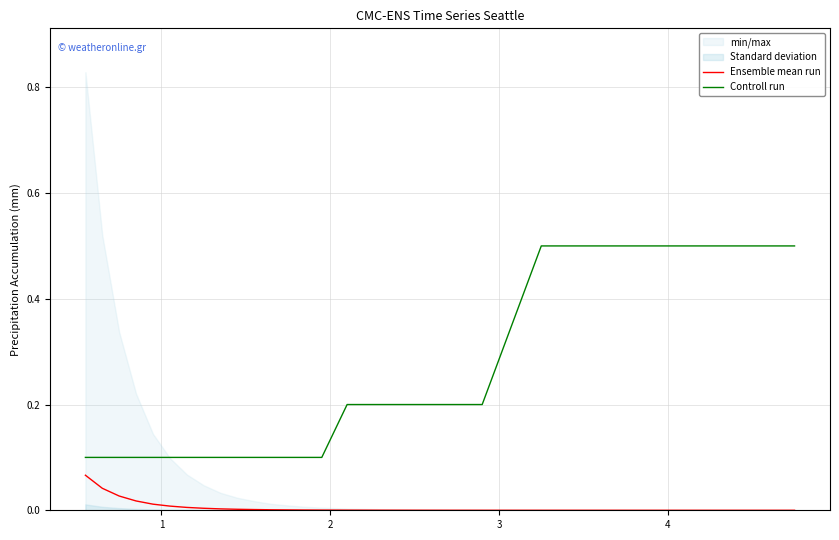

What is the highest value of the Controll run series?

0.5